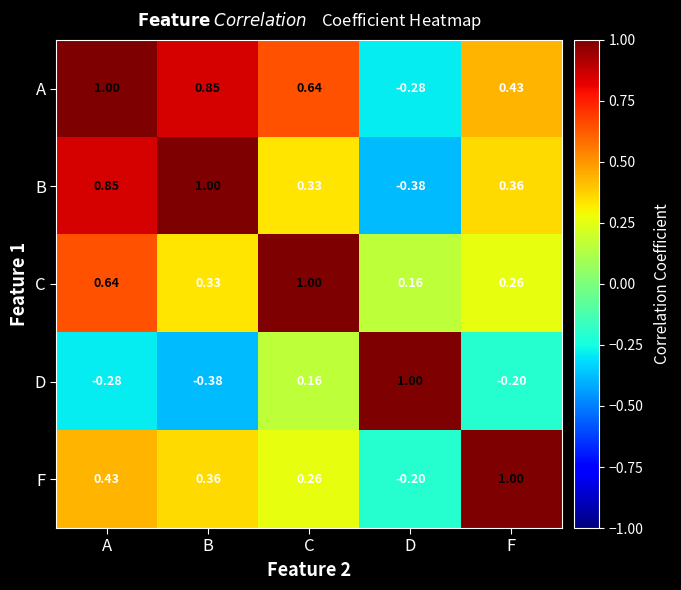

At C, list the series in order from smallest to largest.

D, F, B, A, C